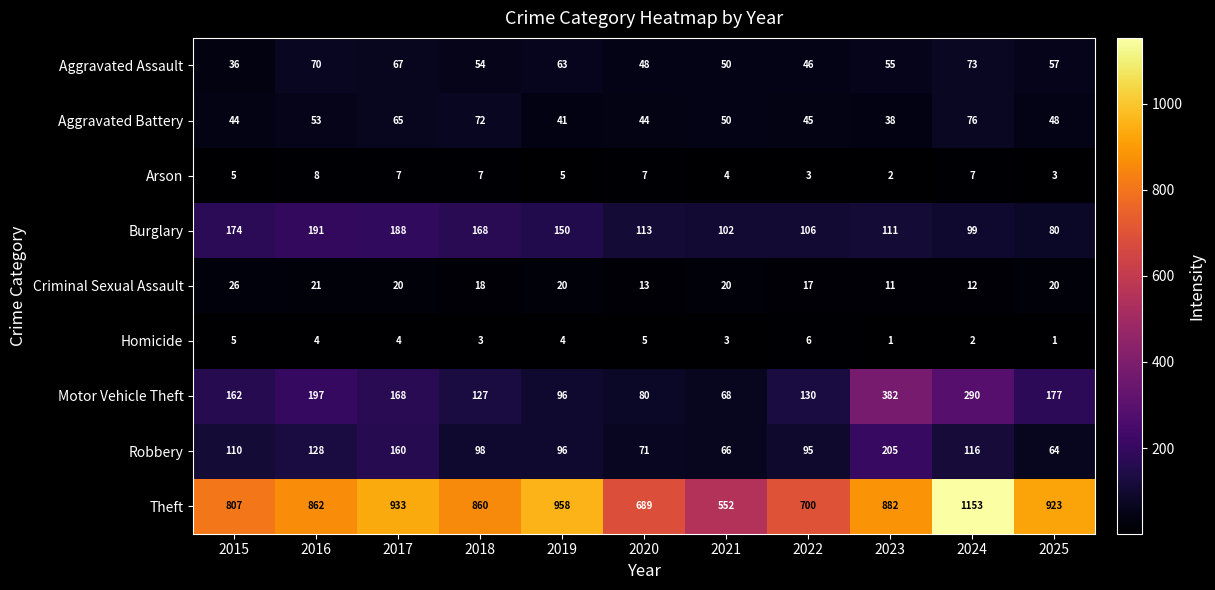

At which label is Aggravated Assault closest to 54?

2018